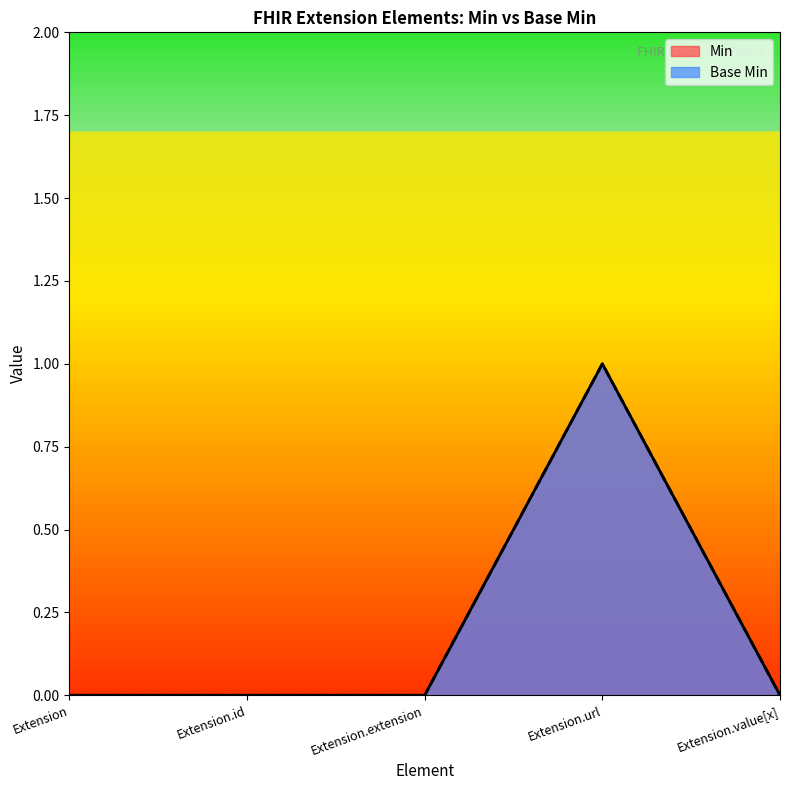

The value of Base Min at Extension.value[x] is 1. True or false?

False